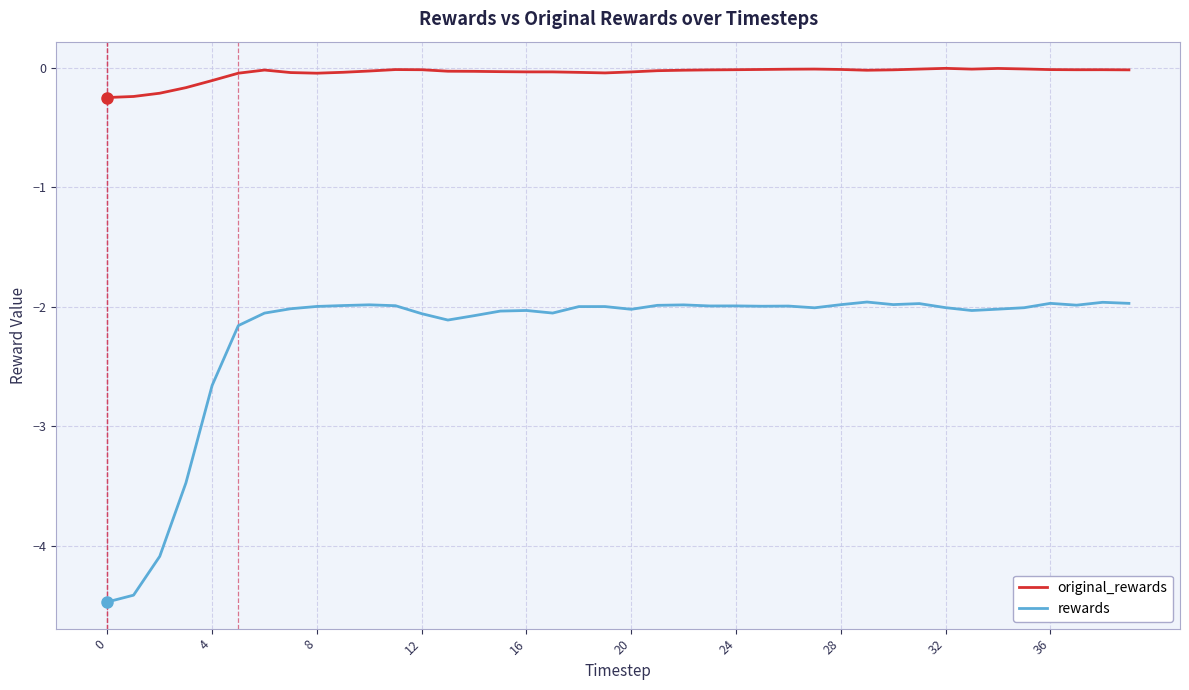

Which series has the largest total across all categories?

original_rewards